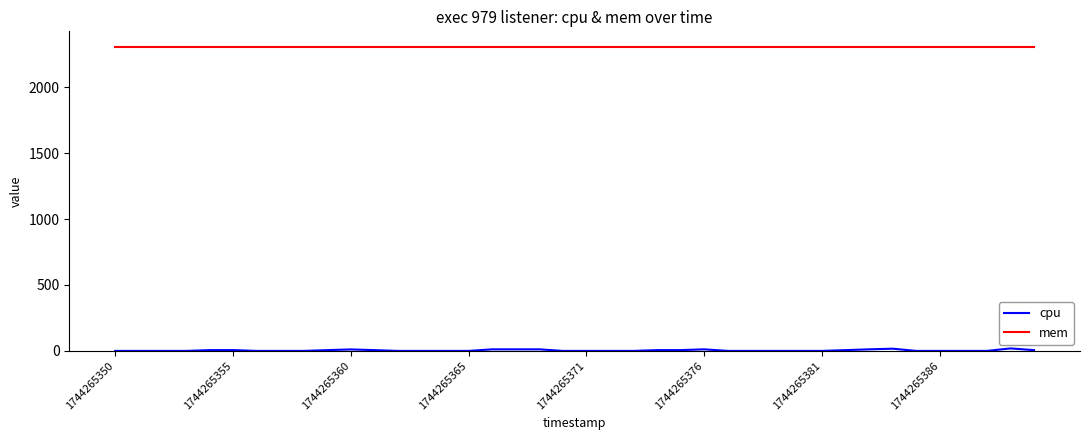

What is the greatest value displayed?

2308.0